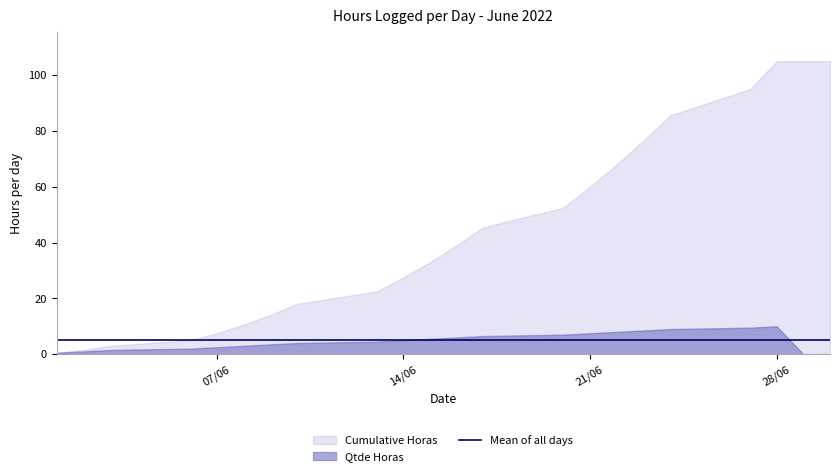

Reading left to right, what are all the values shown in this chart?

Qtde Horas: 0.5	1.0	1.5	2.0	2.5	3.0	3.5	4.0	4.5	5.0	5.5	6.0	6.5	7.0	7.5	8.0	8.5	9.0	9.5	10.0	0.0	0.0
Cumulative Horas: 0.5	1.5	3.0	5.0	7.5	10.5	14.0	18.0	22.5	27.5	33.0	39.0	45.5	52.5	60.0	68.0	76.5	85.5	95.0	105.0	105.0	105.0